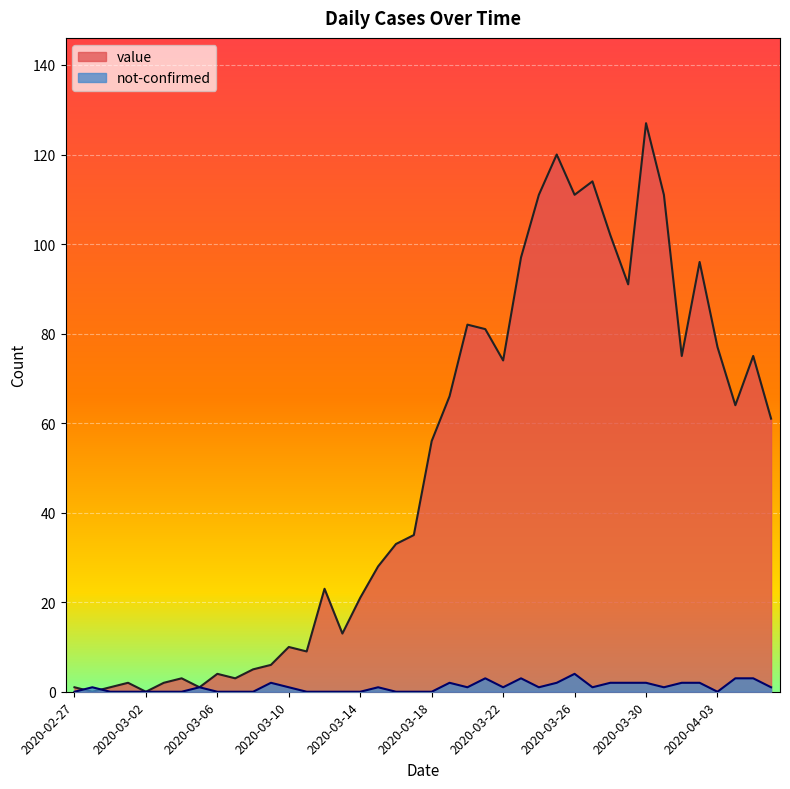

At which category does the chart reach its peak across all series?

2020-03-30